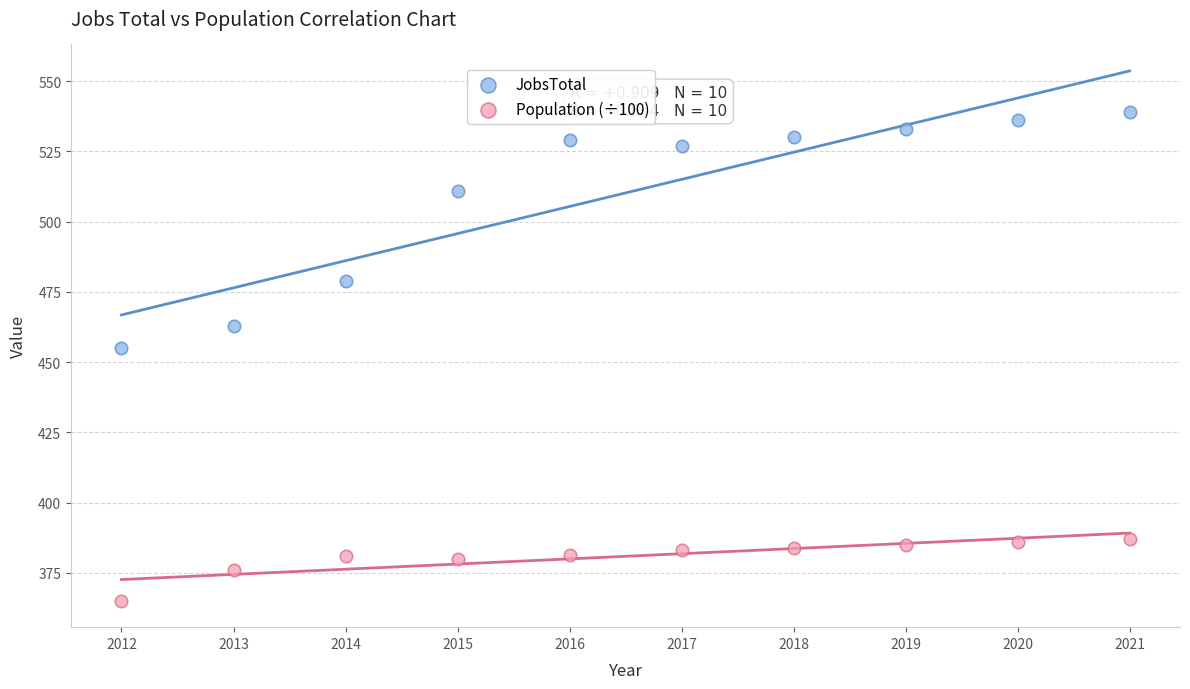

In the JobsTotal series, what Y value is closest to 497?

511.0